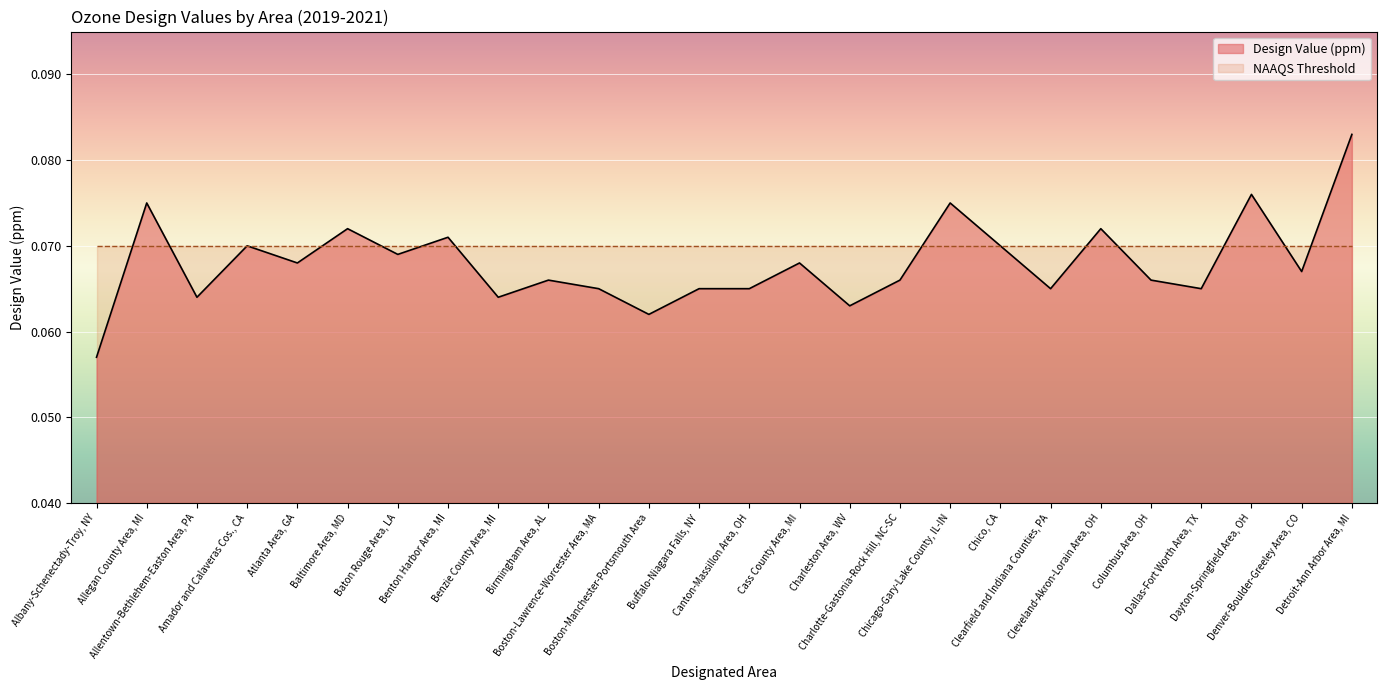

List the labels in order of value, smallest first.

Albany-Schenectady-Troy, NY, Boston-Manchester-Portsmouth Area, Charleston Area, WV, Allentown-Bethlehem-Easton Area, PA, Benzie County Area, MI, Boston-Lawrence-Worcester Area, MA, Buffalo-Niagara Falls, NY, Canton-Massillon Area, OH, Clearfield and Indiana Counties, PA, Dallas-Fort Worth Area, TX, Birmingham Area, AL, Charlotte-Gastonia-Rock Hill, NC-SC, Columbus Area, OH, Denver-Boulder-Greeley Area, CO, Atlanta Area, GA, Cass County Area, MI, Baton Rouge Area, LA, Amador and Calaveras Cos., CA, Chico, CA, Benton Harbor Area, MI, Baltimore Area, MD, Cleveland-Akron-Lorain Area, OH, Allegan County Area, MI, Chicago-Gary-Lake County, IL-IN, Dayton-Springfield Area, OH, Detroit-Ann Arbor Area, MI